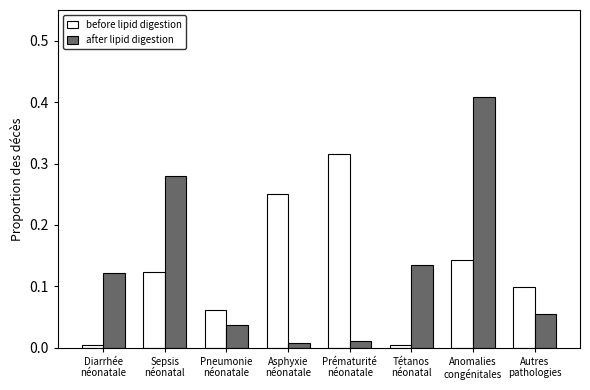

How many categories are shown in the chart?

8